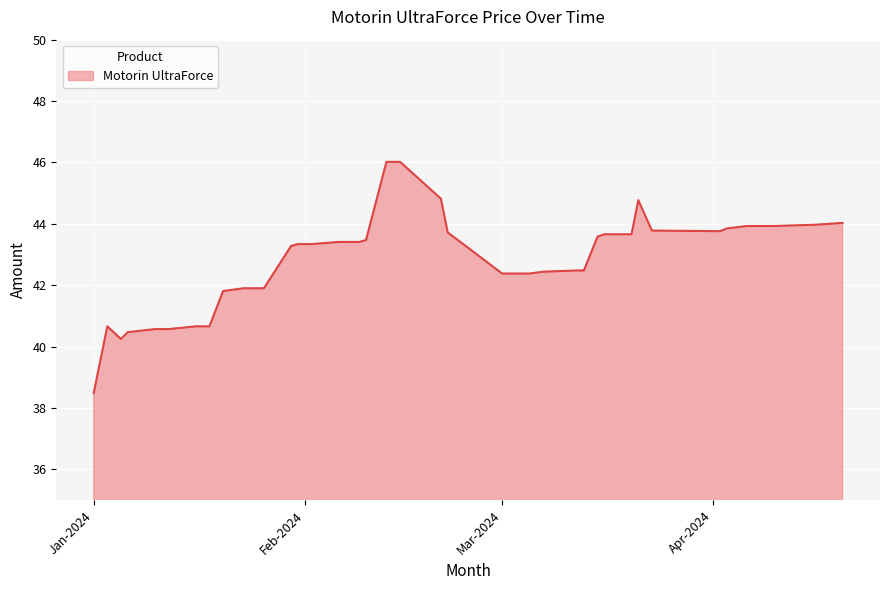

What is the smallest value displayed?

38.5